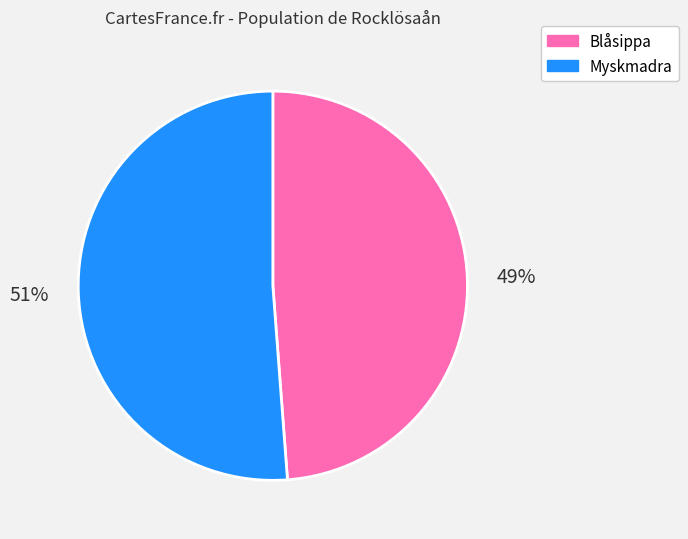

To the nearest percent, what is the difference between the Myskmadra and Blåsippa slice percentages?

2%